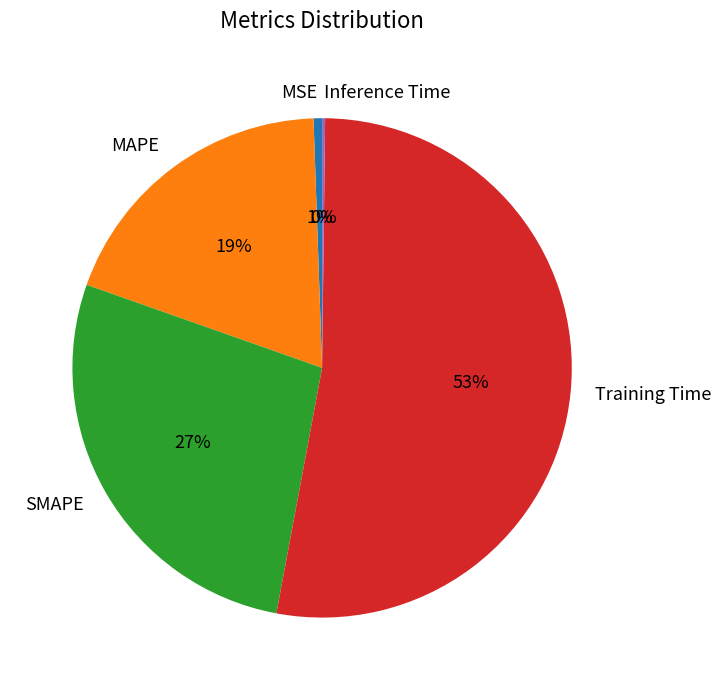

True or false: MAPE accounts for 19% of the total.

True